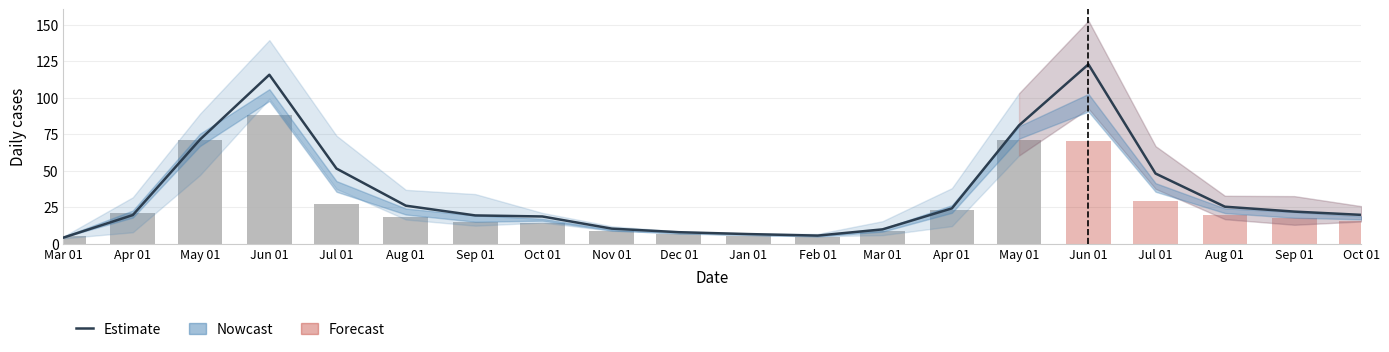

What is the minimum value shown in the chart?

4.1